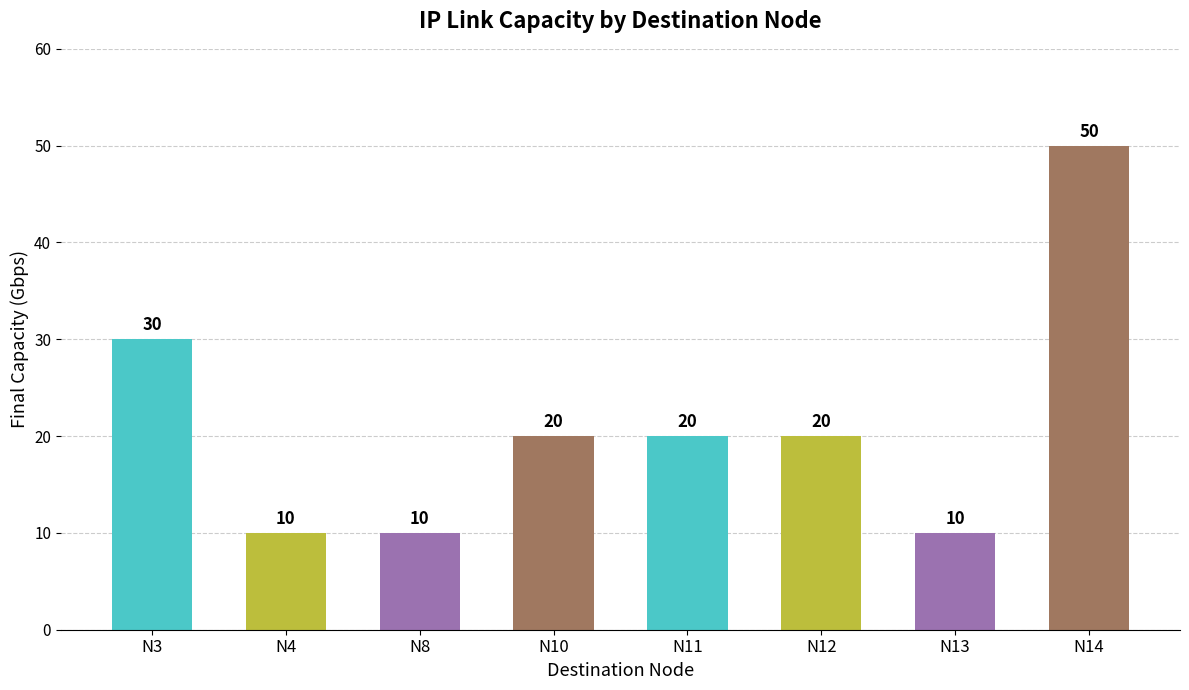

Does the chart contain any negative values?

No